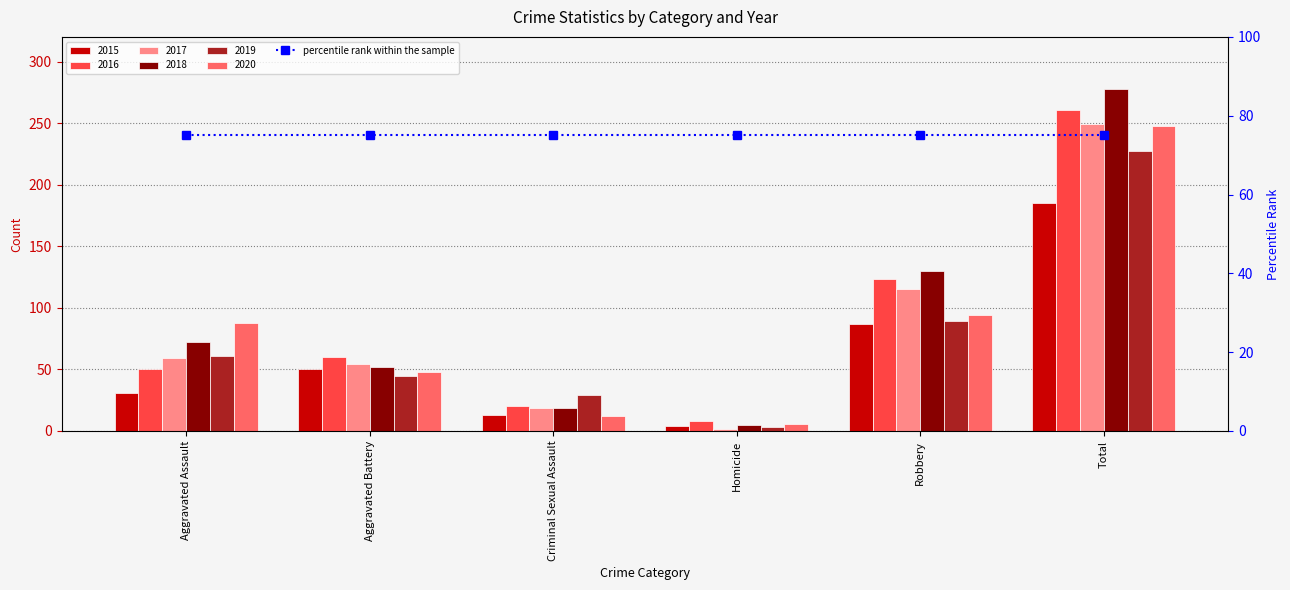

Which has a higher value, Total or Aggravated Assault?

Total